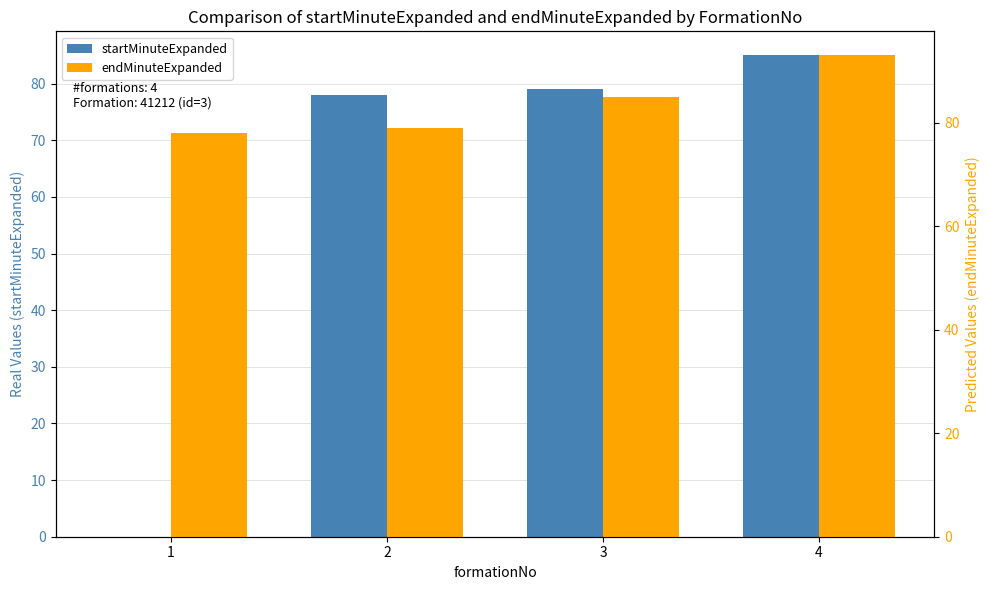

Which series has the largest total across all categories?

endMinuteExpanded